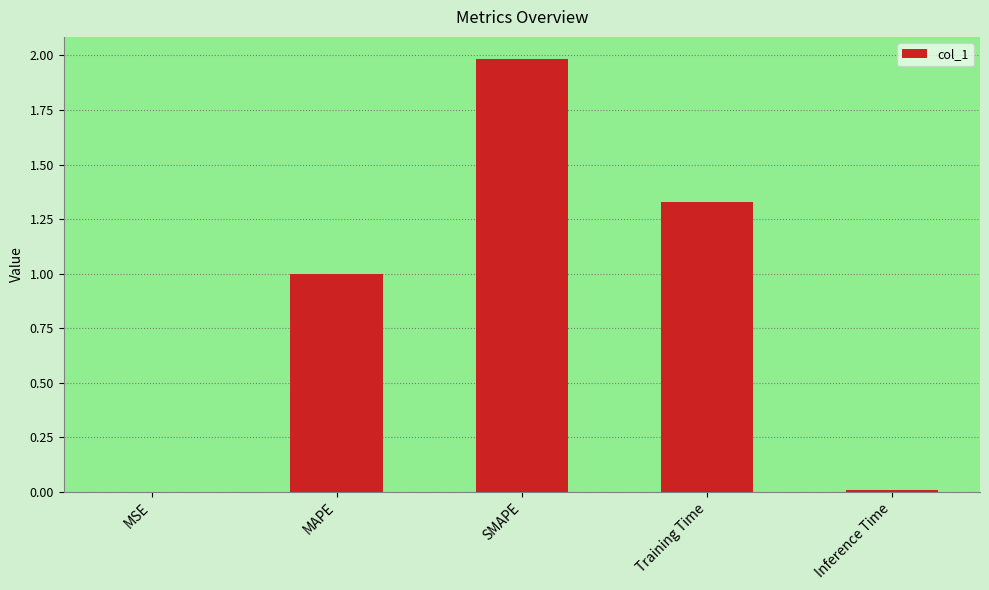

What is the maximum value shown in the chart?

2.0